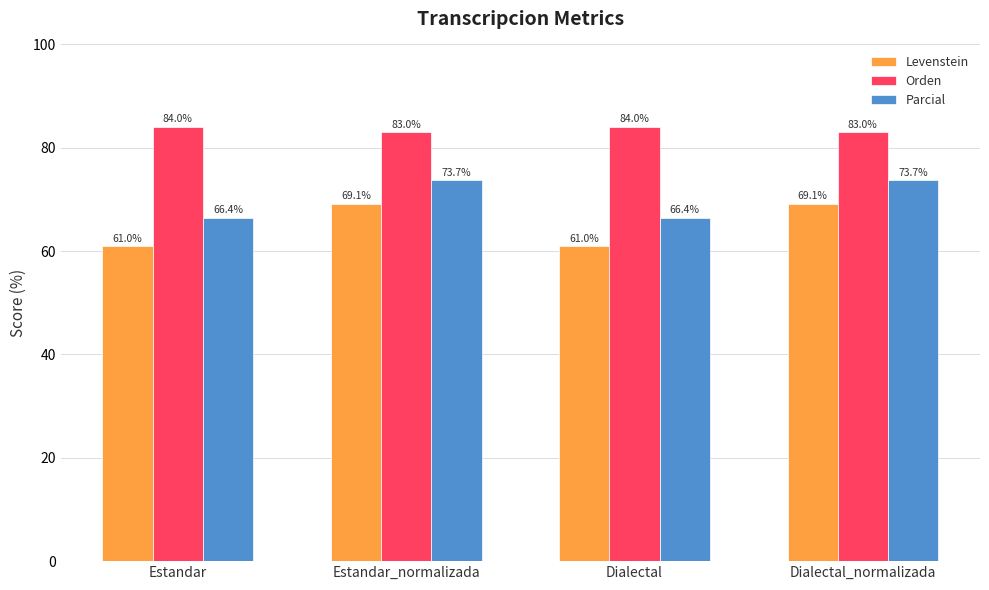

How many series are shown in this chart?

3